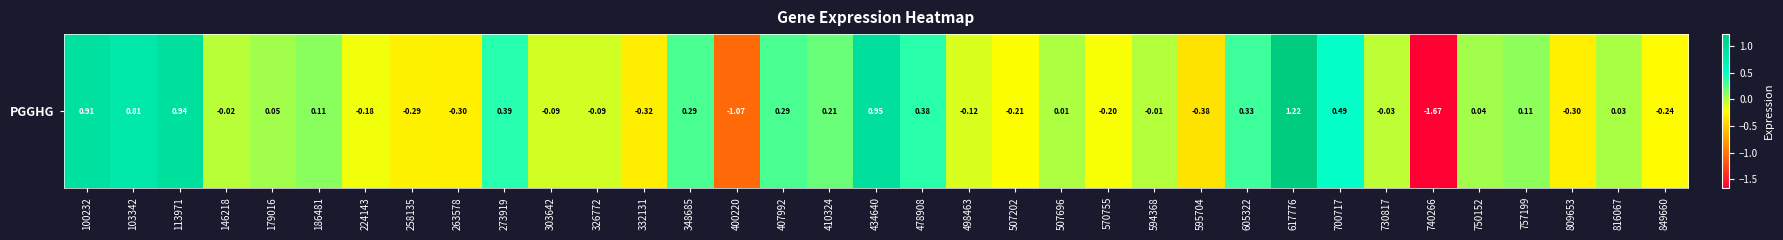

Reading left to right, transcribe all the data shown in this chart.

100232=0.9	103342=0.8	113971=0.9	146218=-0.0	179016=0.0	186481=0.1	224143=-0.2	258135=-0.3	263578=-0.3	273919=0.4	303642=-0.1	326772=-0.1	332131=-0.3	348685=0.3	400220=-1.1	407992=0.3	410324=0.2	434640=0.9	478908=0.4	498463=-0.1	507202=-0.2	507696=0.0	570755=-0.2	594368=-0.0	595704=-0.4	605322=0.3	617776=1.2	700717=0.5	730817=-0.0	740266=-1.7	750152=0.0	757199=0.1	809653=-0.3	816067=0.0	849660=-0.2